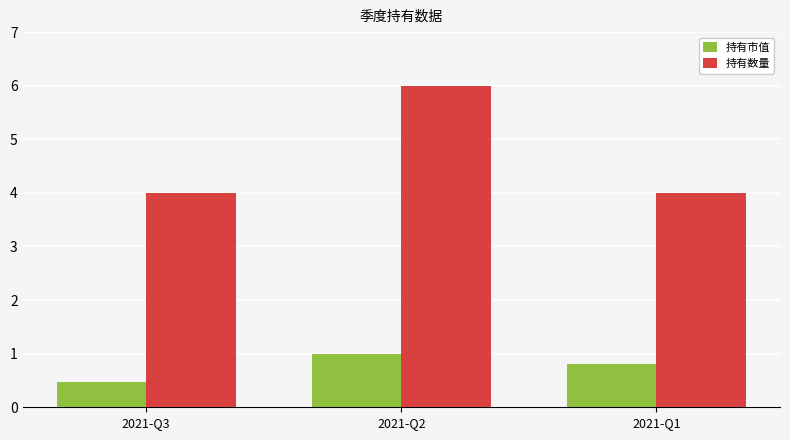

Which series has the widest spread of values?

持有数量